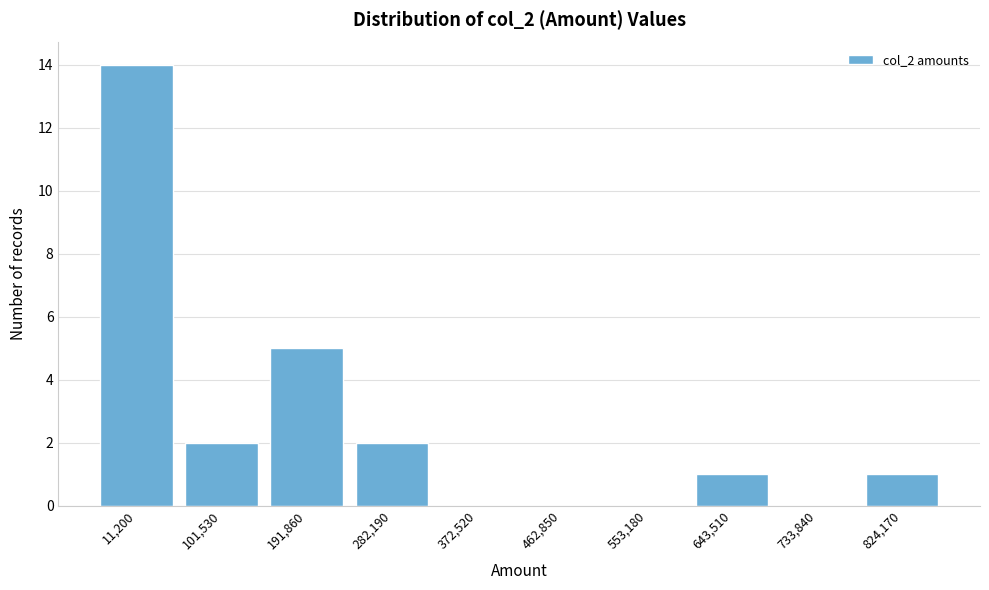

Reading left to right, extract all data points from this chart.

11,200=14	101,530=2	191,860=5	282,190=2	372,520=0	462,850=0	553,180=0	643,510=1	733,840=0	824,170=1